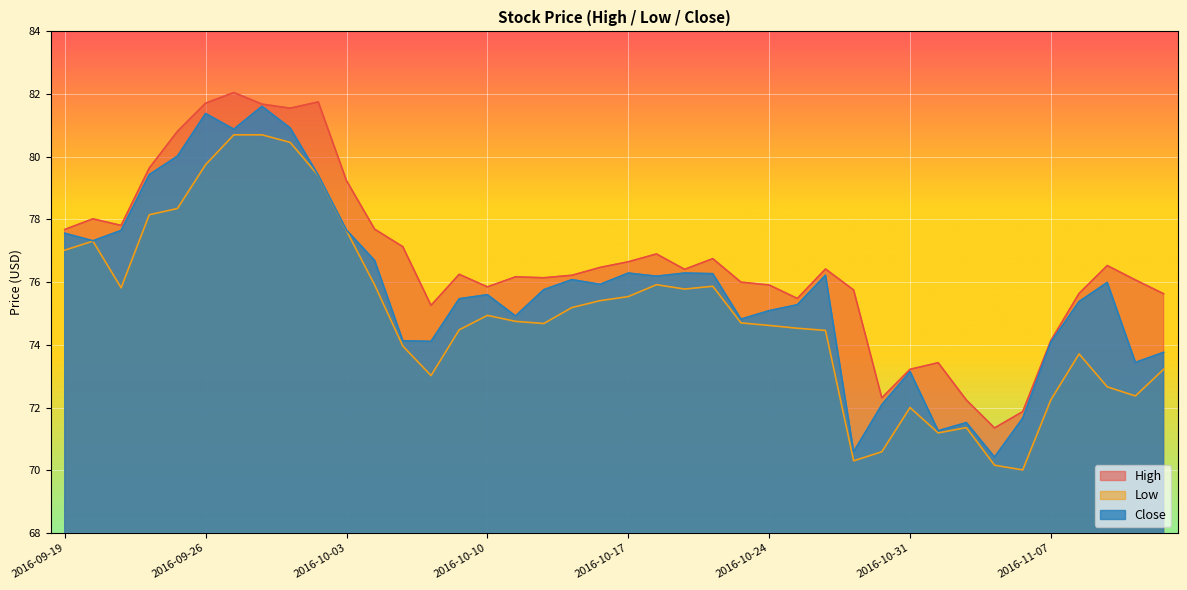

The value of High at 2016-10-17 is 76.7. True or false?

True